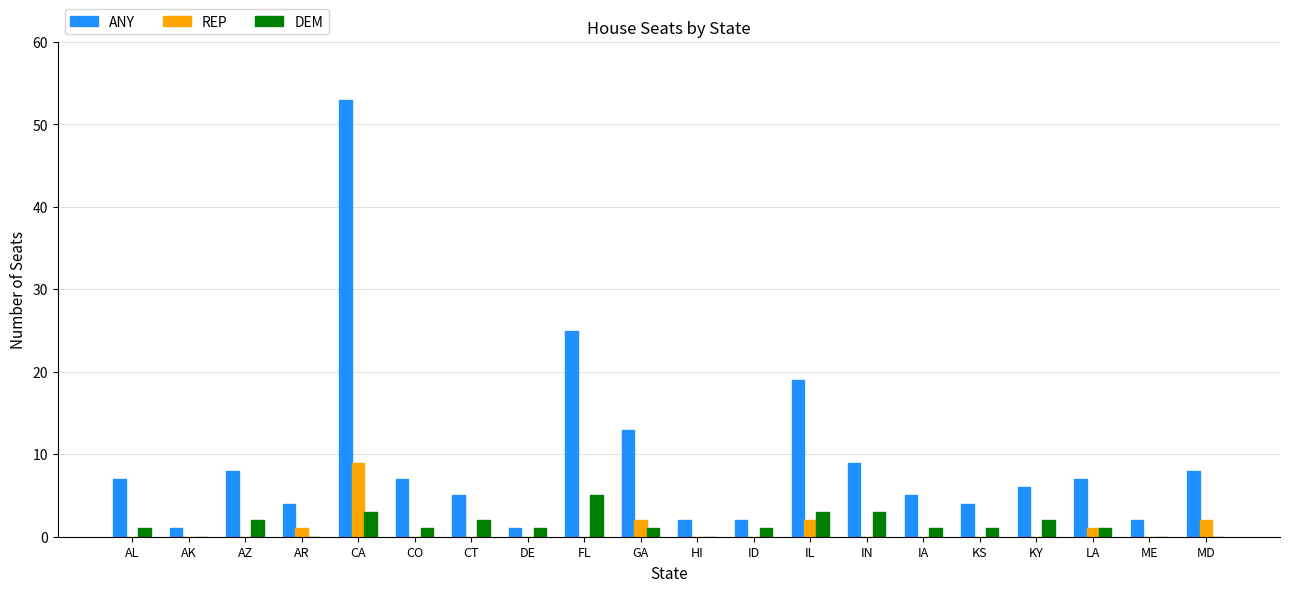

What are all the series names shown in the legend?

ANY, REP, DEM